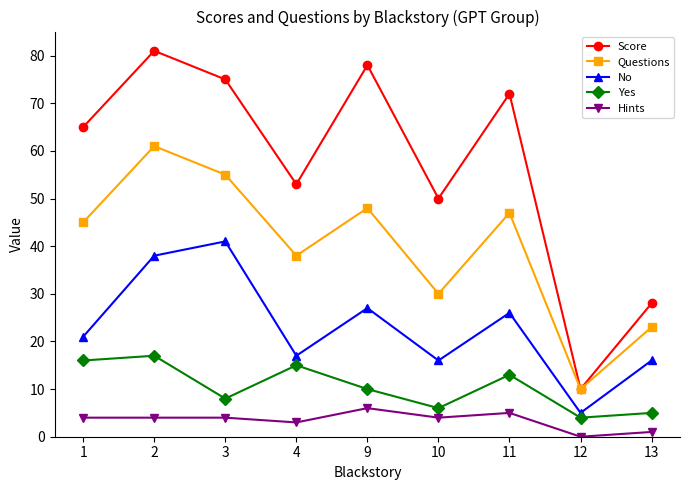

True or false: Score has a value of 19 at 1.

False